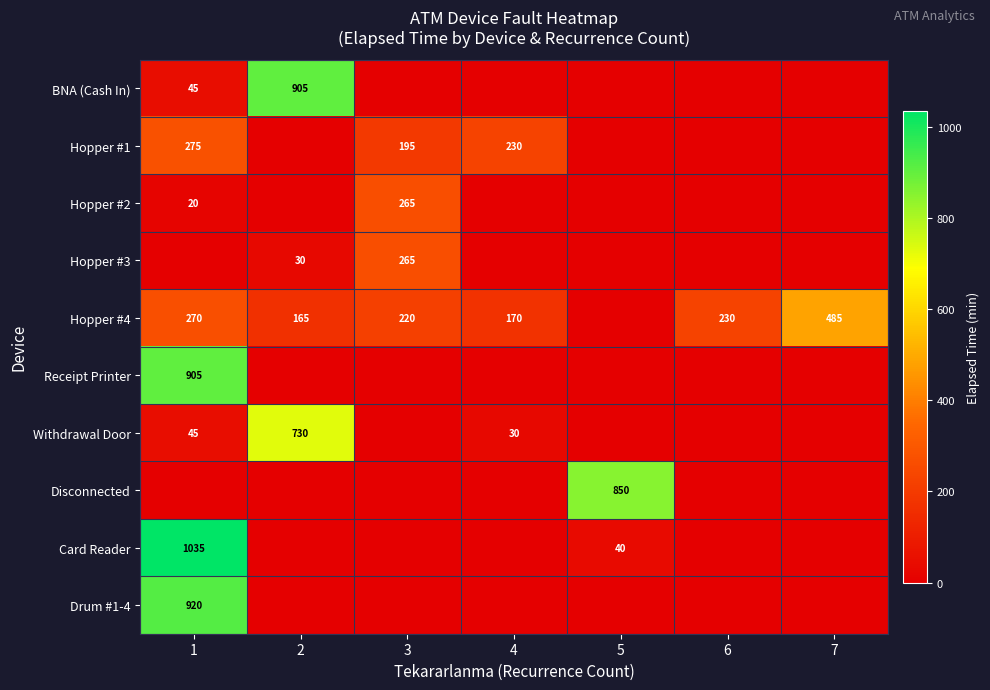

What is the average value of the Receipt Printer series?

129